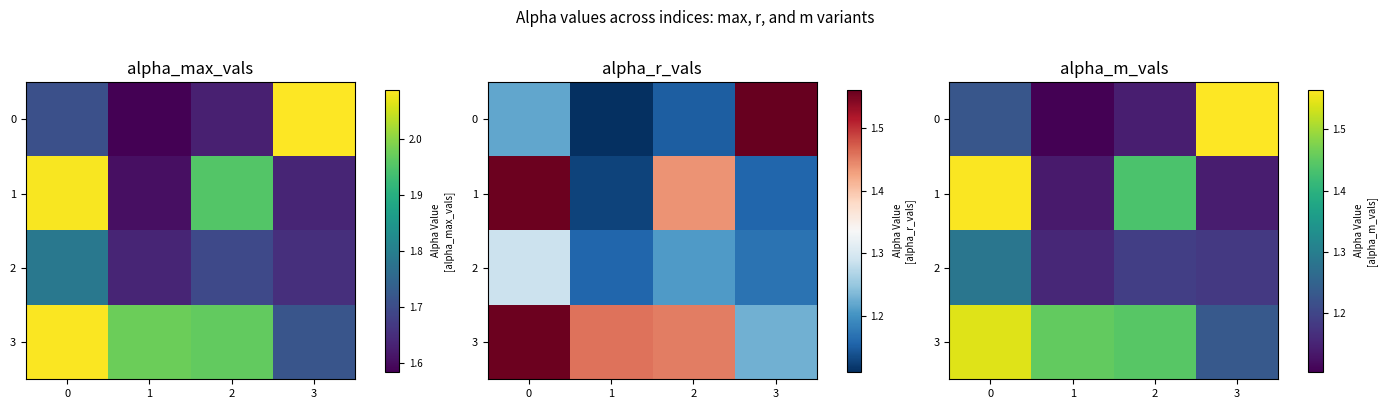

True or false: 2 has a value of 1.3 at 0.

True